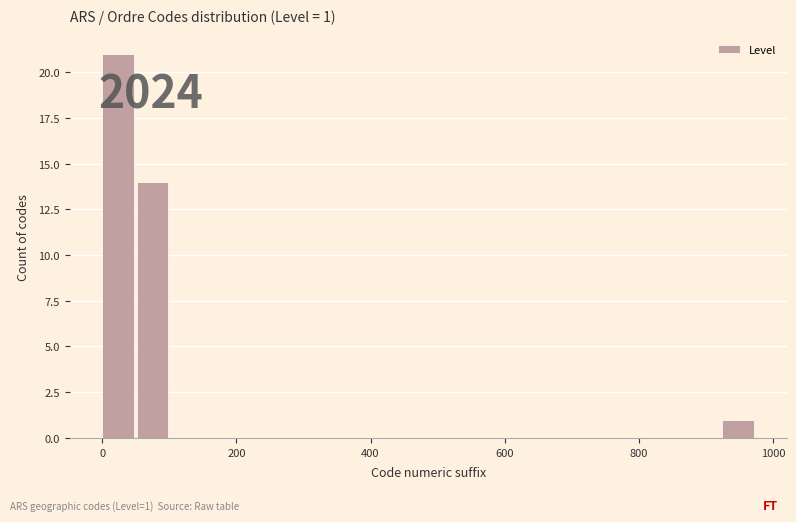

Read against the x-axis, roughly where is the centre of the tallest bar?

20